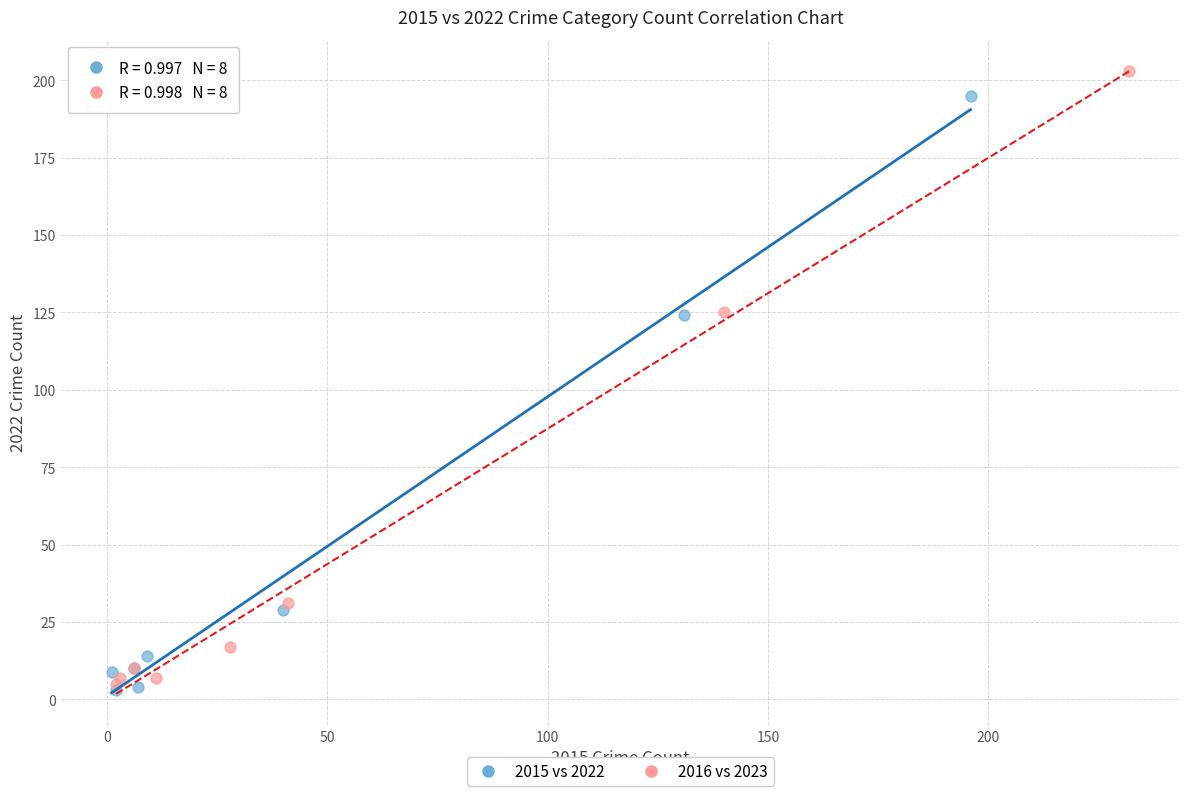

Which series contains the lowest Y value?

2015 vs 2022